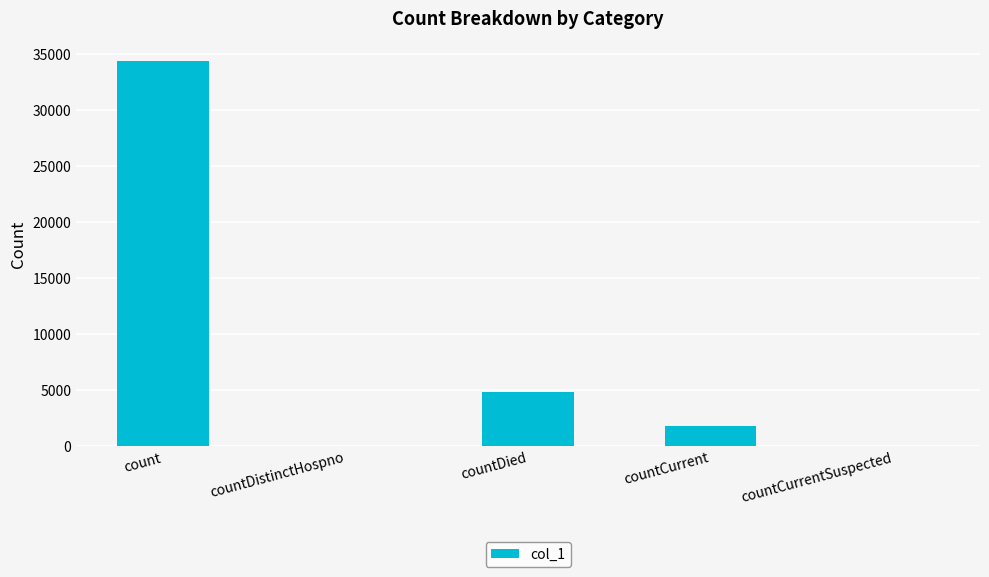

Count the number of categories in the chart.

5